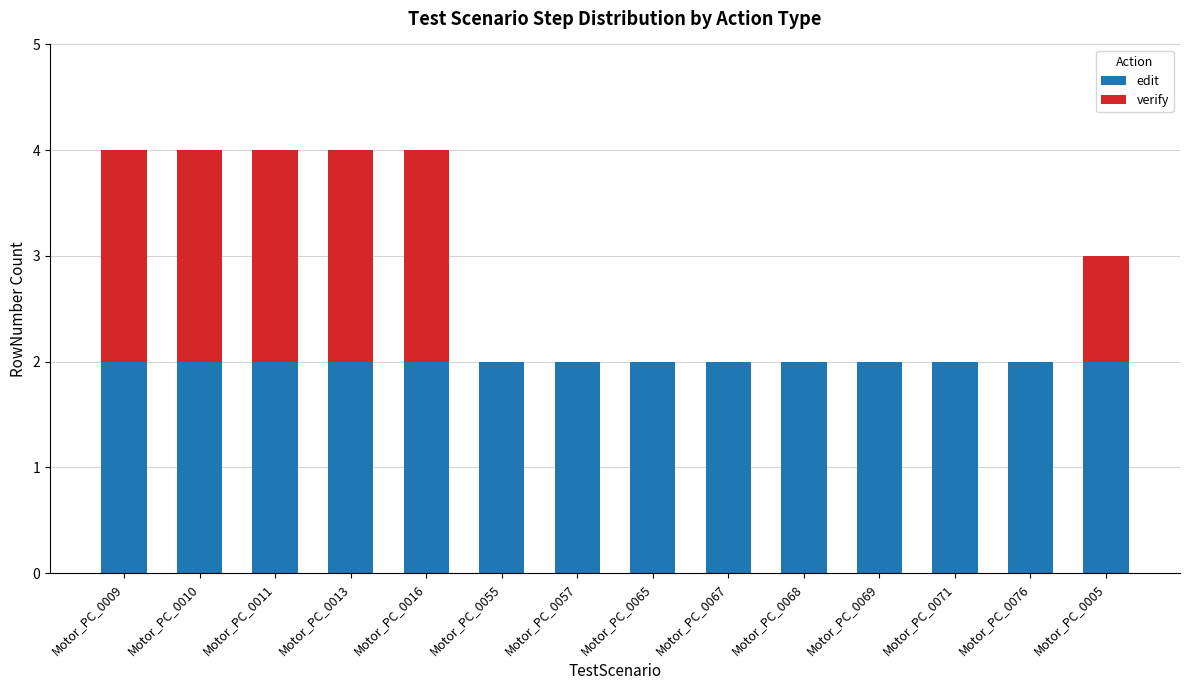

What is the total value across all series at Motor_PC_0010?

4